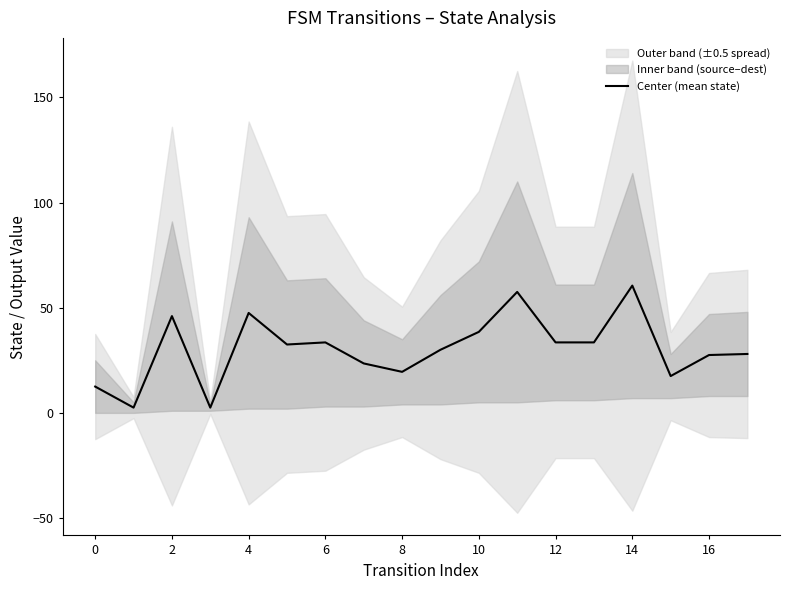

What is the difference between the maximum and minimum values?

58.0